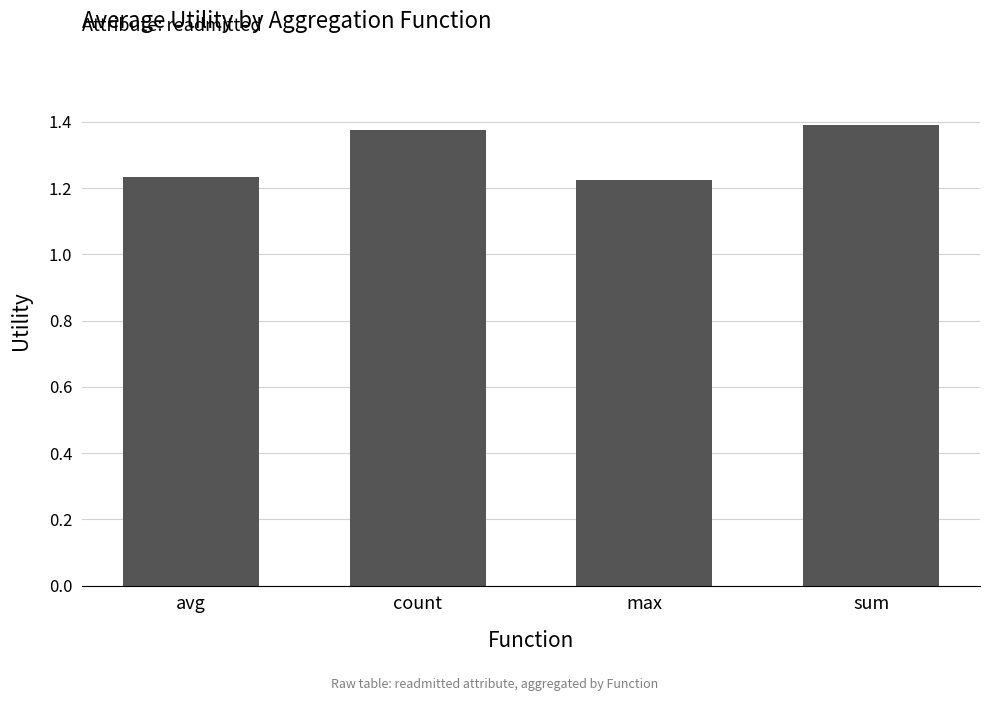

What is the label of the 4th bar from the right?

avg